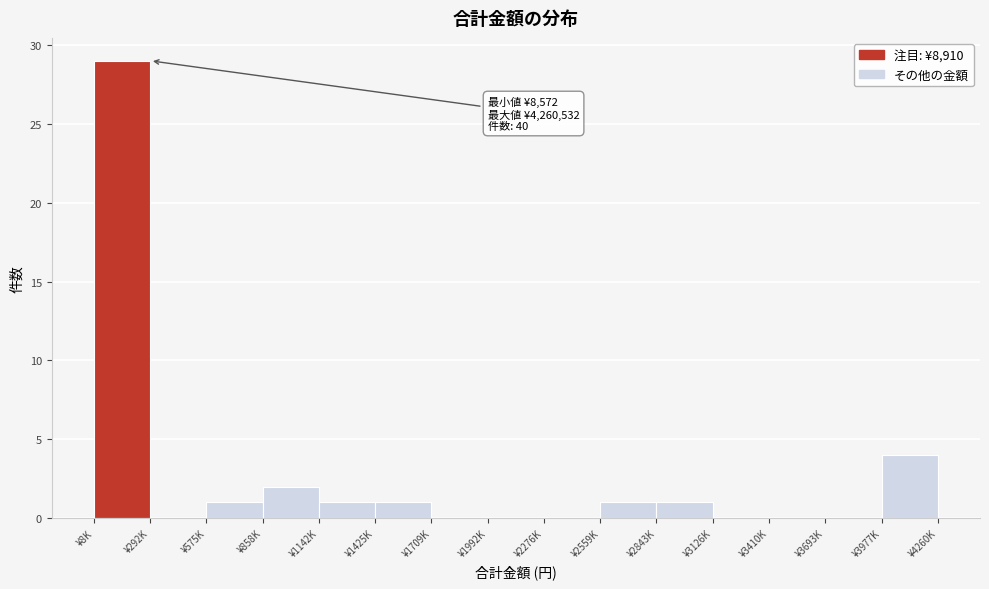

Reading right to left, transcribe all the data shown in this chart.

¥3977K=4	¥3693K=0	¥3410K=0	¥3126K=0	¥2843K=1	¥2559K=1	¥2276K=0	¥1992K=0	¥1709K=0	¥1425K=1	¥1142K=1	¥858K=2	¥575K=1	¥292K=0	¥8K=29